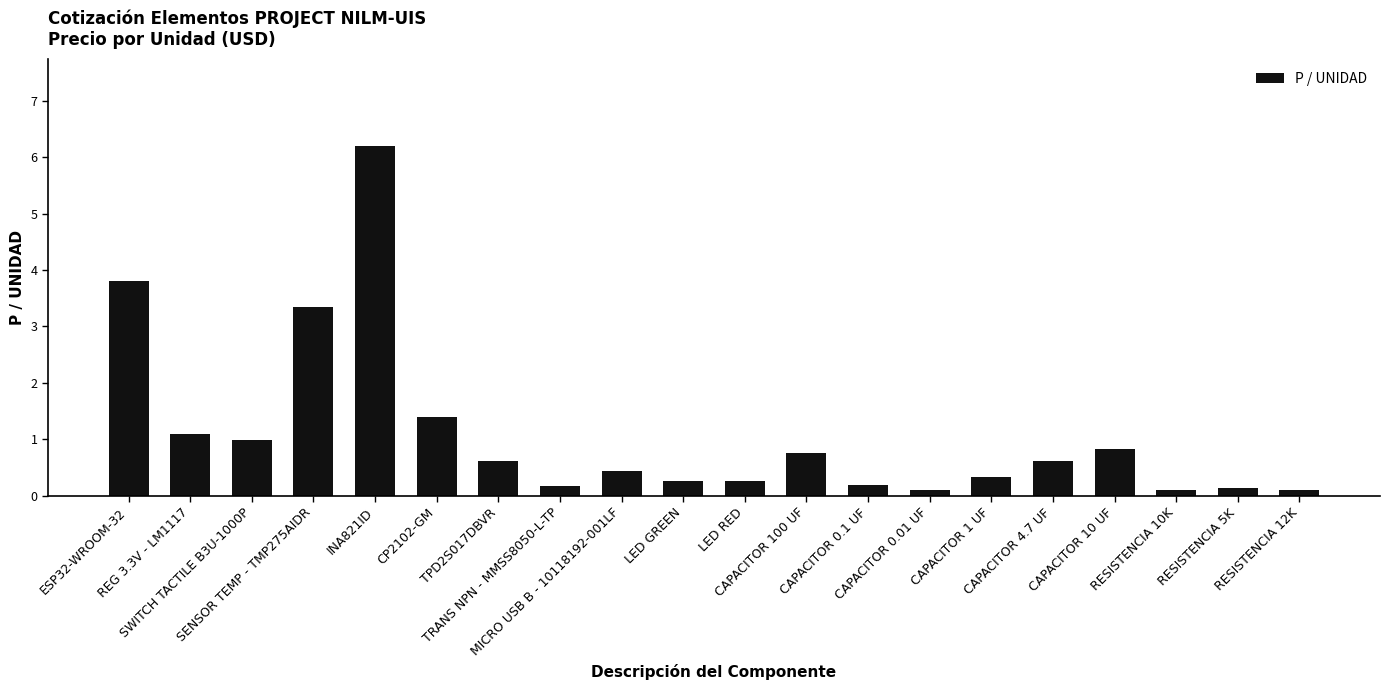

What is the difference between the values at TPD2S017DBVR and REG 3.3V - LM1117?

0.5